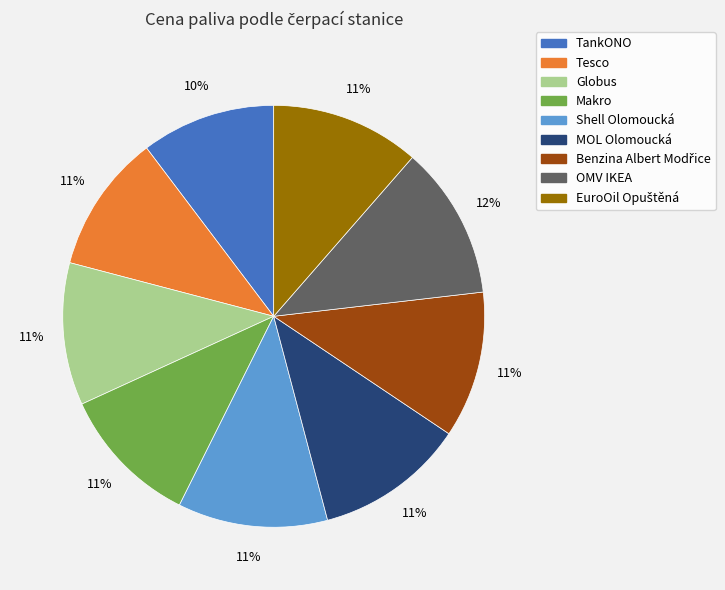

How many slices are in this pie chart?

9